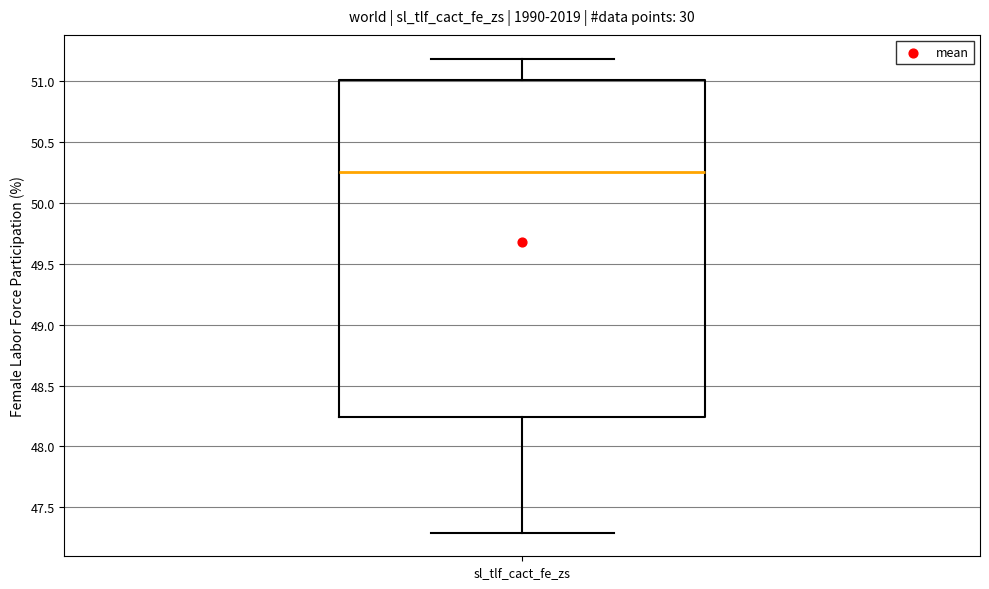

Where does the median line of the box for sl_tlf_cact_fe_zs sit on the y-axis? The values are not printed on the chart, so give them approximately, as read against the axis.

50.25